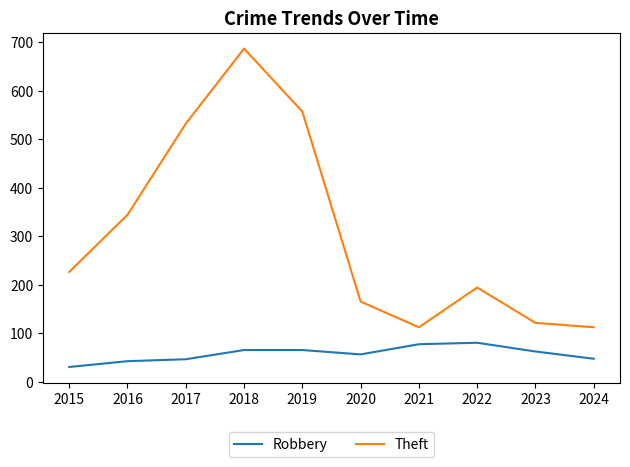

At which category is the sum across all series the highest?

2018